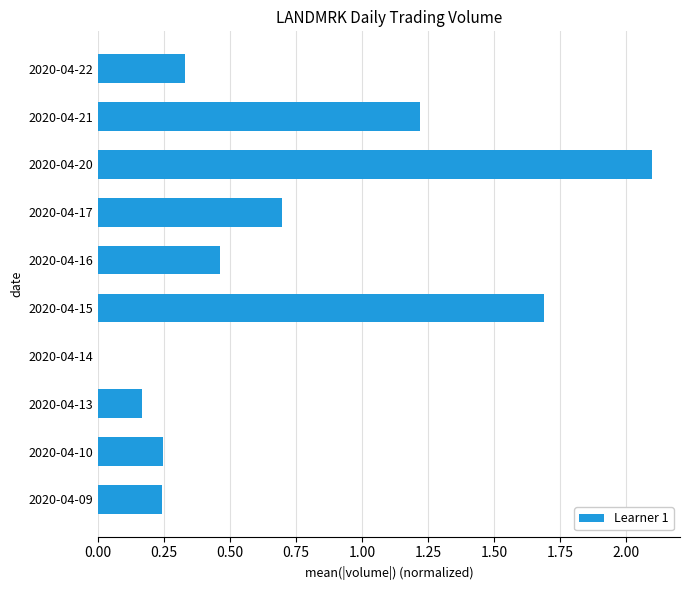

What is the change in value from 2020-04-16 to 2020-04-20?

+1.6